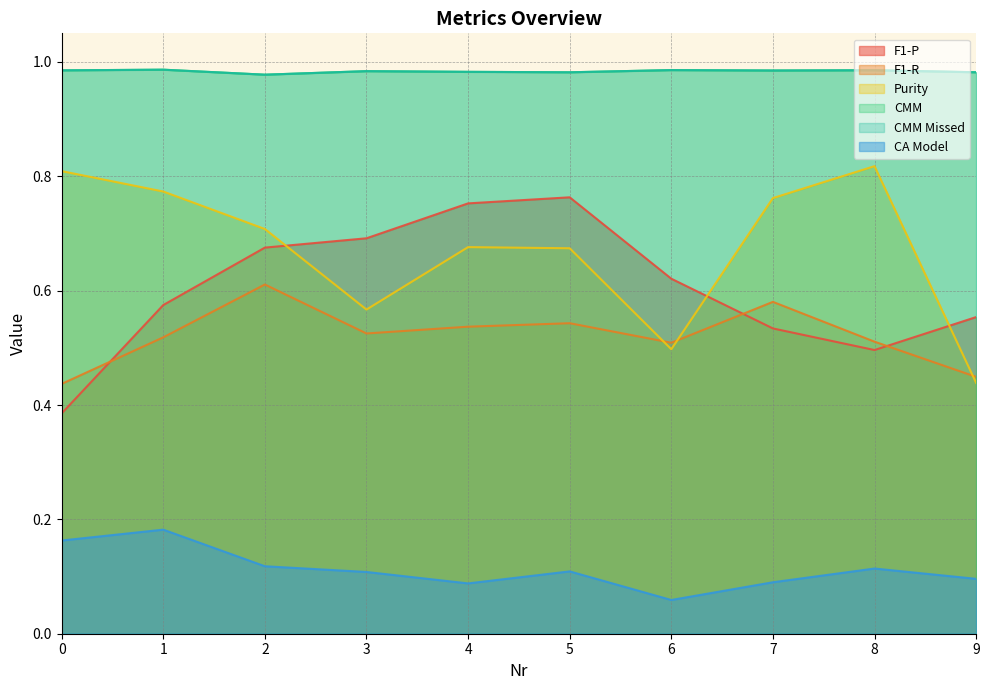

What is the value of the F1-P point at the 8th from the left?

0.5